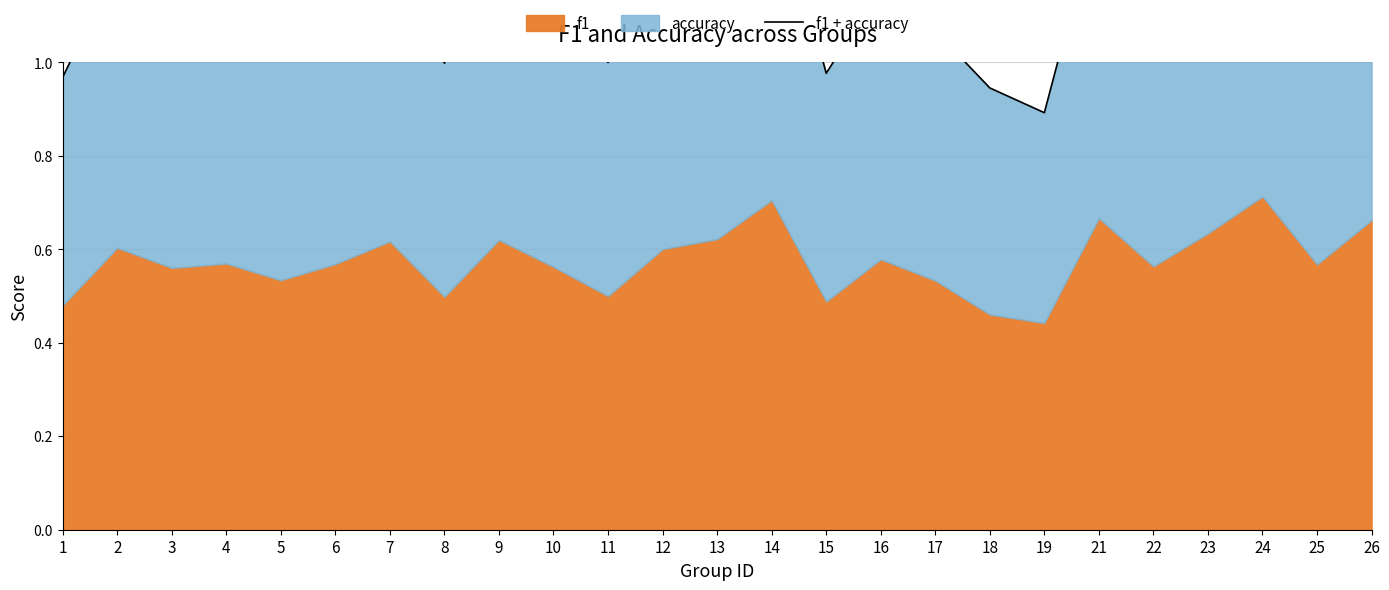

What is the average value?

1.2